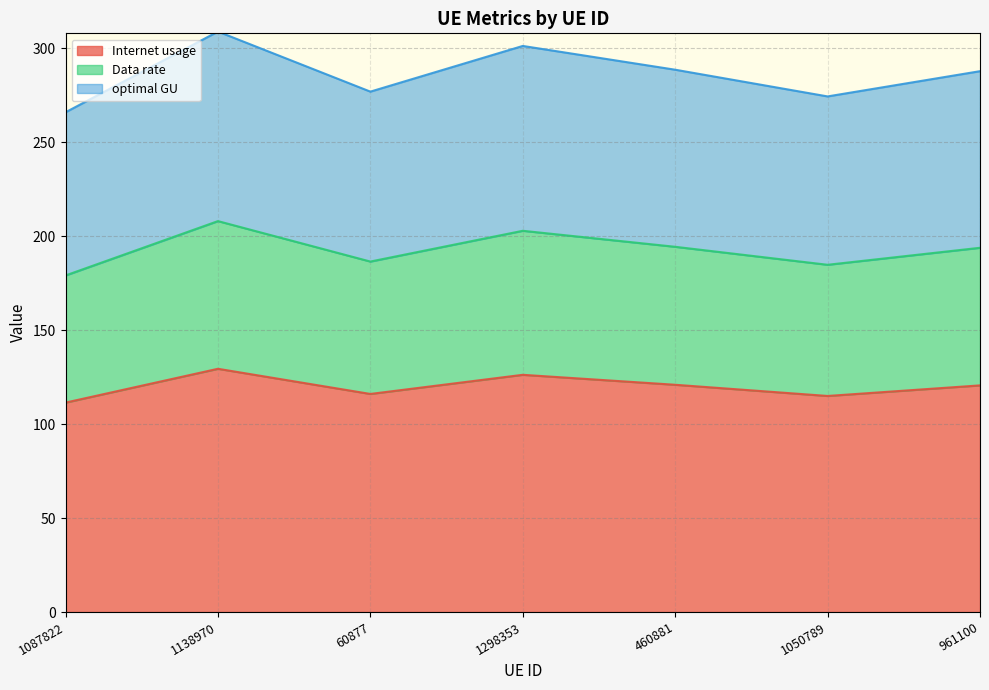

What is the difference between the second highest and second lowest values in the Internet usage series?

11.3